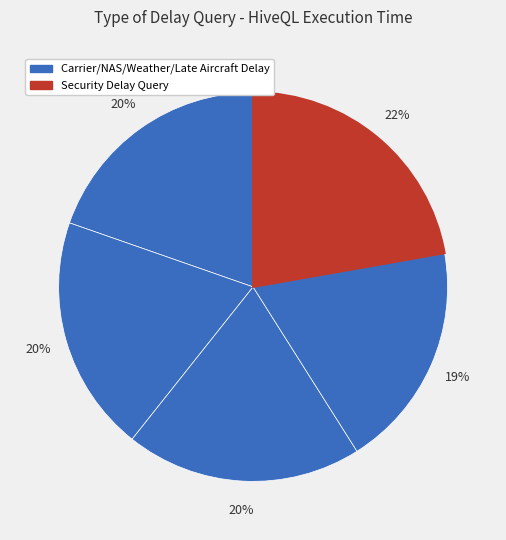

How many segments does this pie chart have?

5